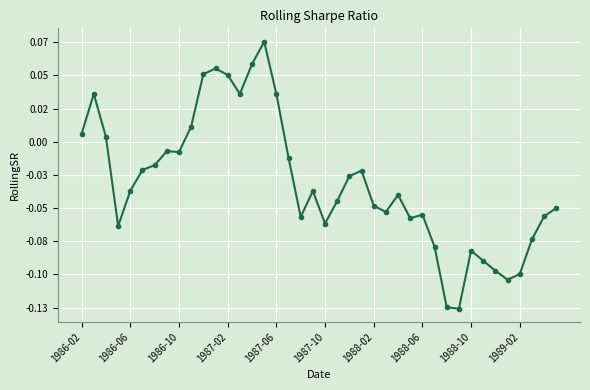

How many values are below zero?

29